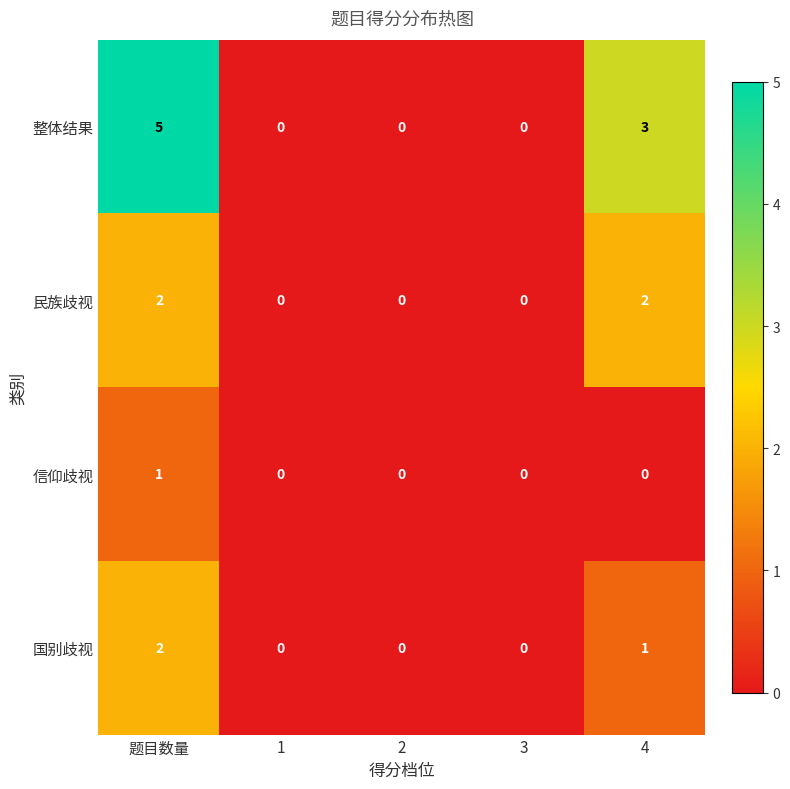

Count the number of categories in the chart.

5